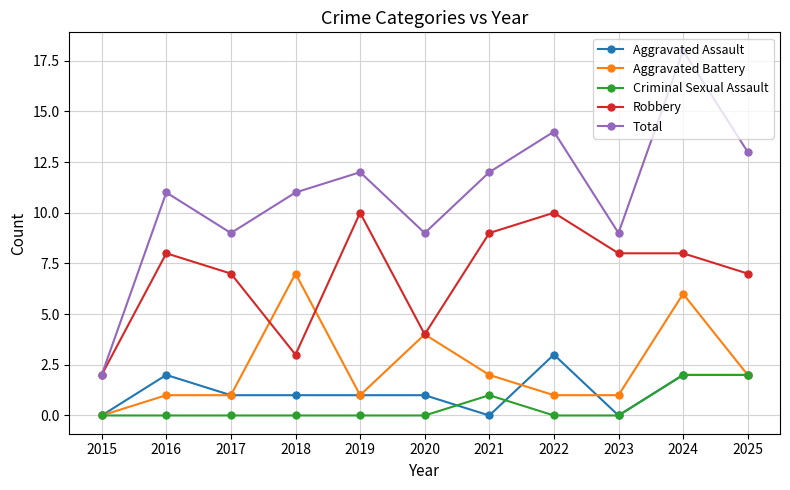

Which series has the largest range (max minus min)?

Total